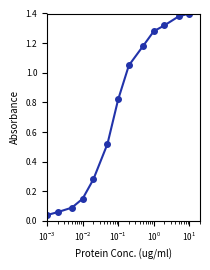

What is the average value?

0.7